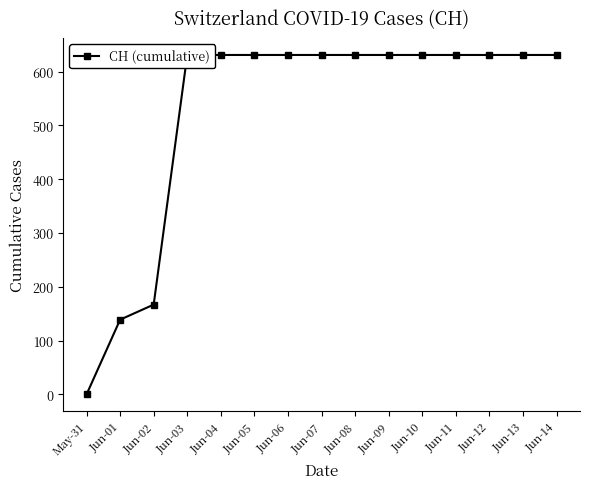

What is the difference between the maximum and minimum values?

631